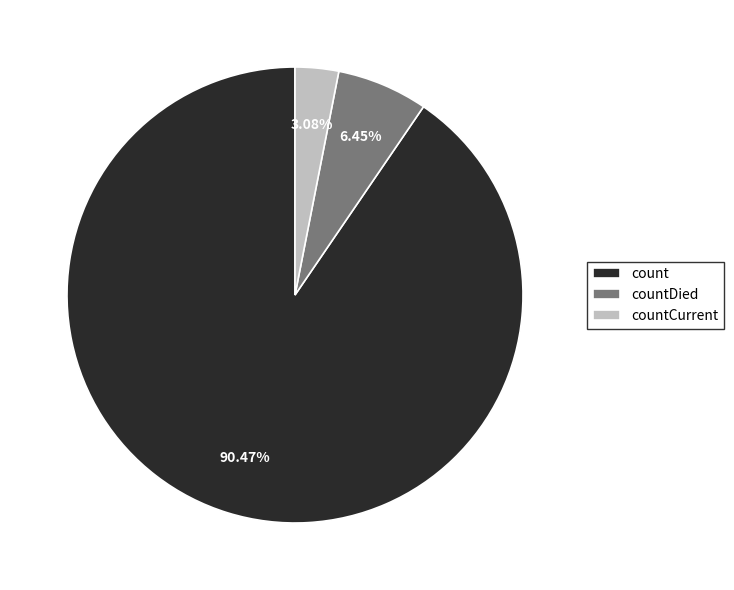

Is there any slice that represents more than half of the pie?

Yes